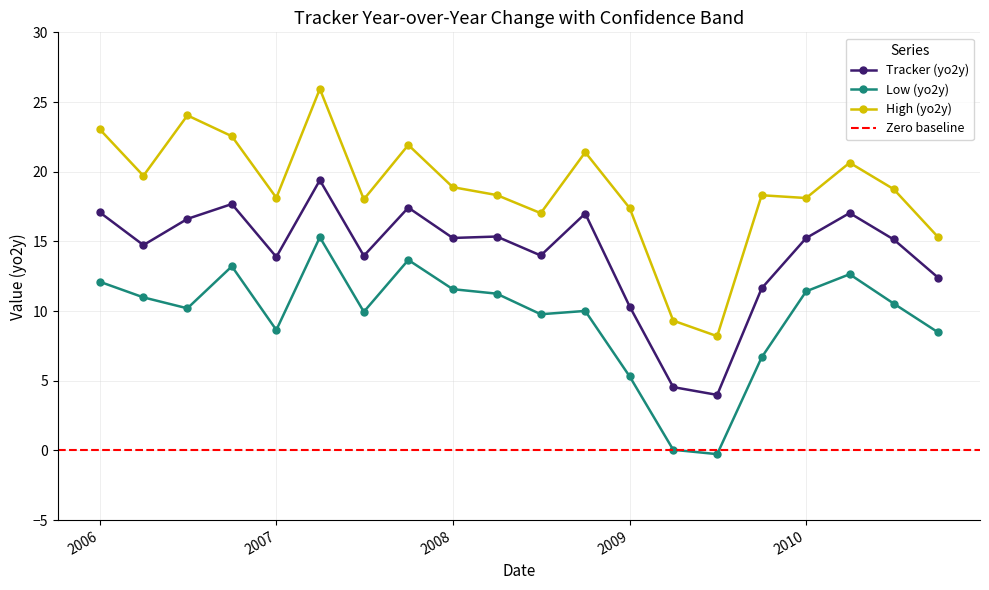

Rank the series at 2010-07-01 from highest to lowest value.

High (yo2y), Tracker (yo2y), Low (yo2y)